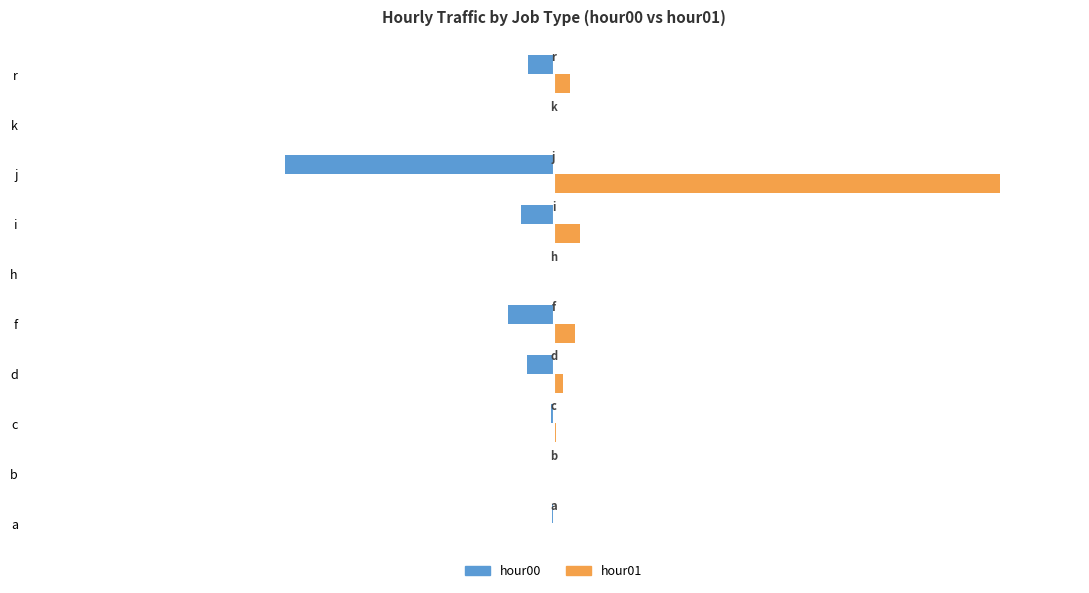

Between c and k, which series saw the biggest shift?

hour00